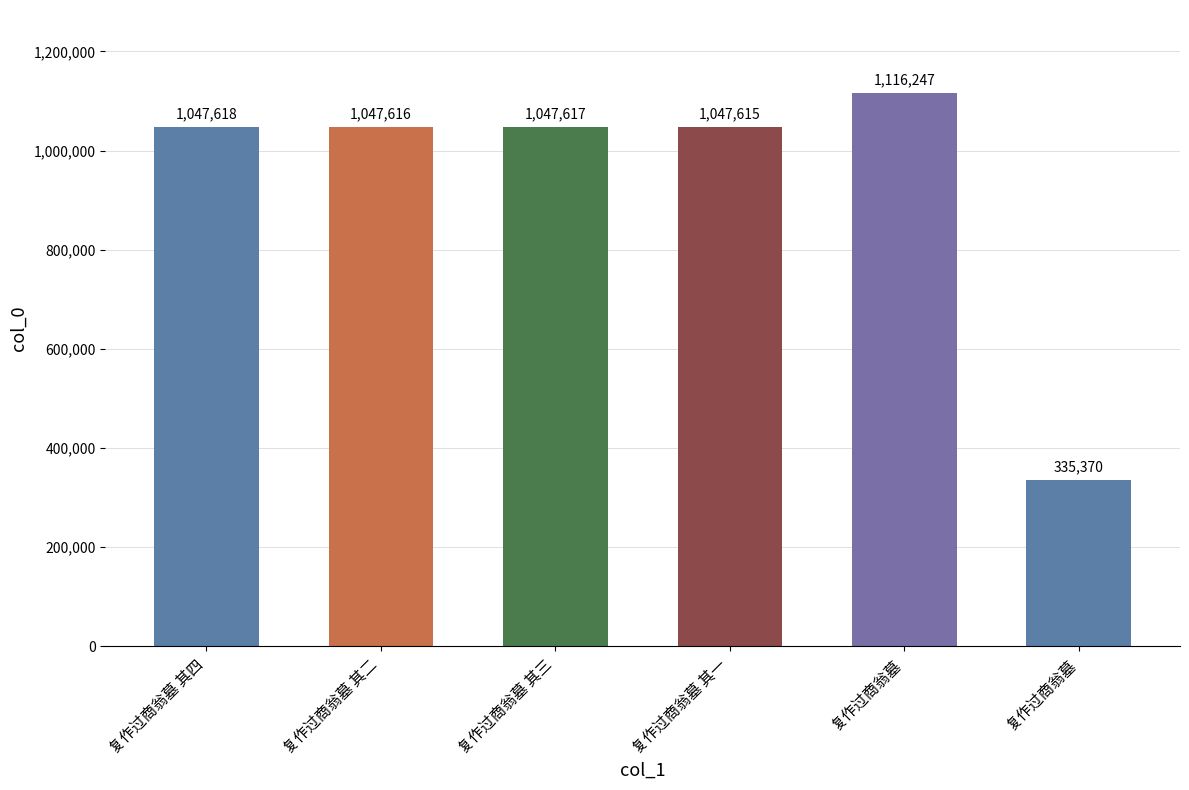

What is the sum of all values?

5642083